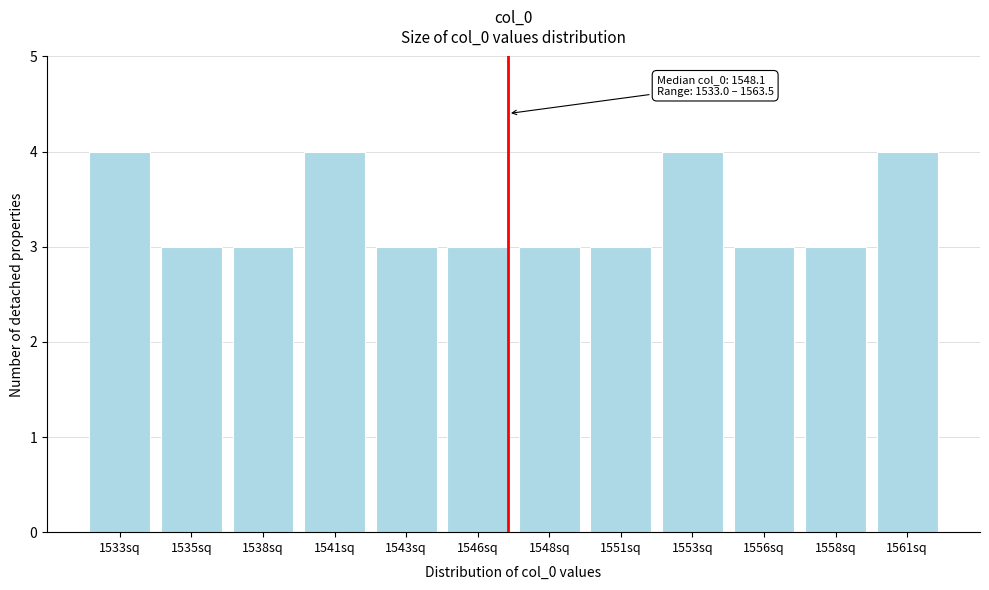

Reading left to right, transcribe all the data shown in this chart.

1533sq=4	1535sq=3	1538sq=3	1541sq=4	1543sq=3	1546sq=3	1548sq=3	1551sq=3	1553sq=4	1556sq=3	1558sq=3	1561sq=4